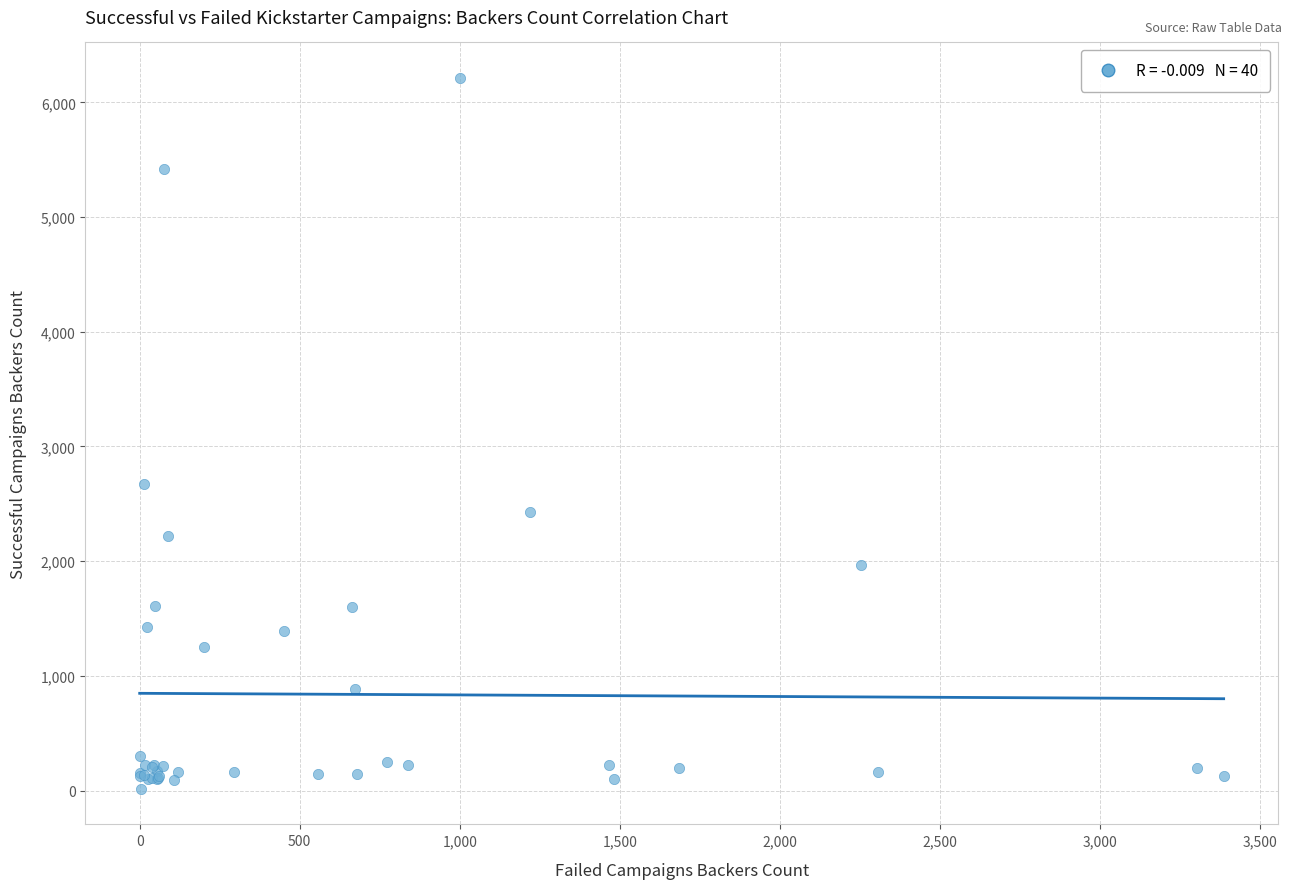

What Y value in the scatter plot is closest to 3114?

2673